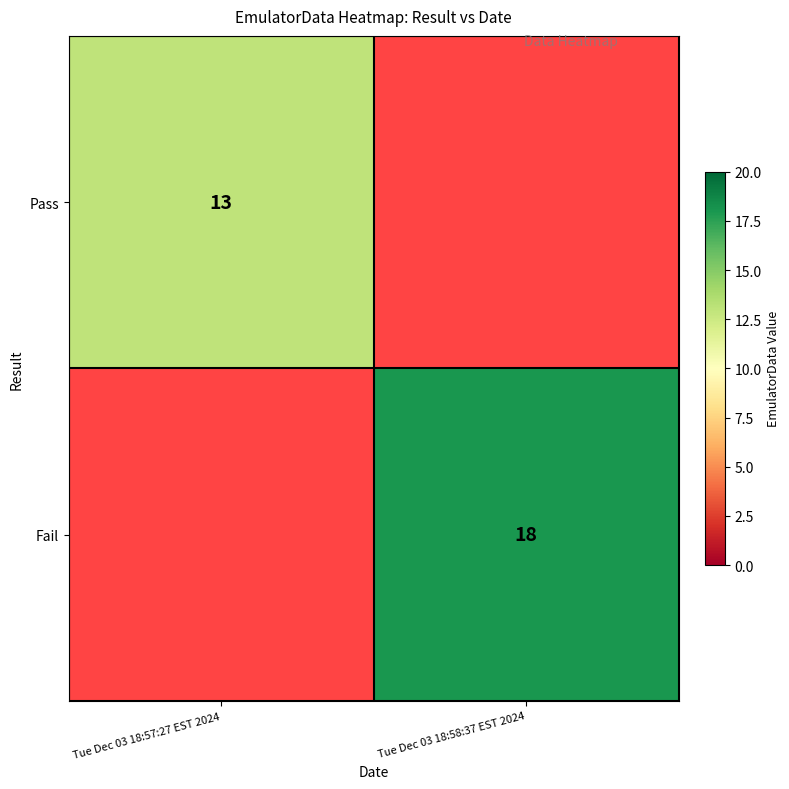

What is the maximum value shown in the chart?

18